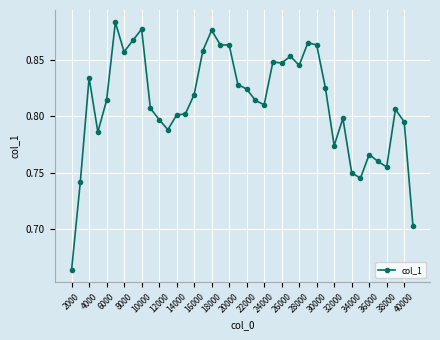

What is the sum of all values?

32.5